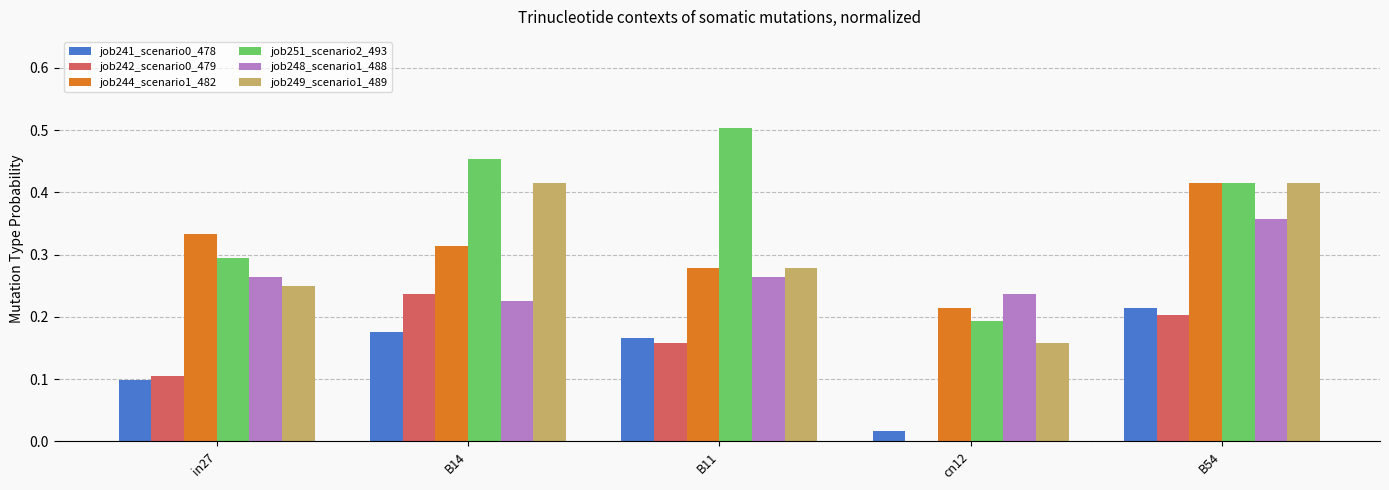

What is the sum of all job241_scenario0_478 values?

0.7